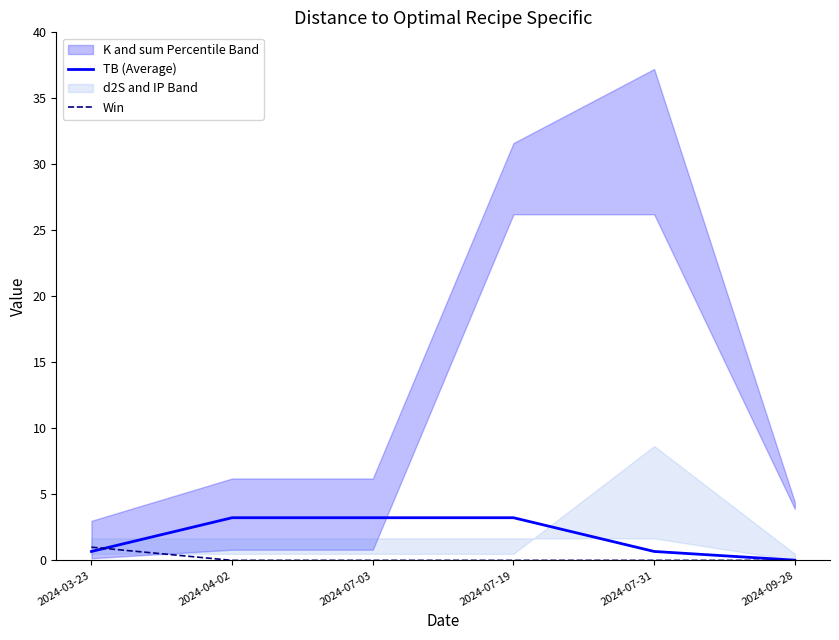

What is the label of the 1st point from the right?

2024-09-28